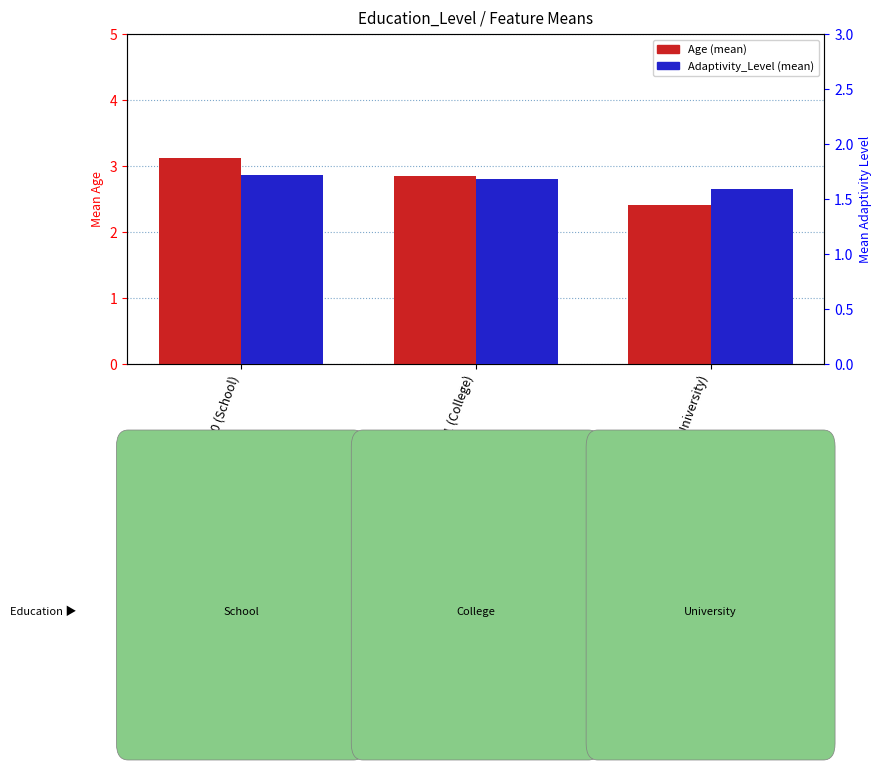

At which label does Adaptivity_Level reach its peak?

0 (School)